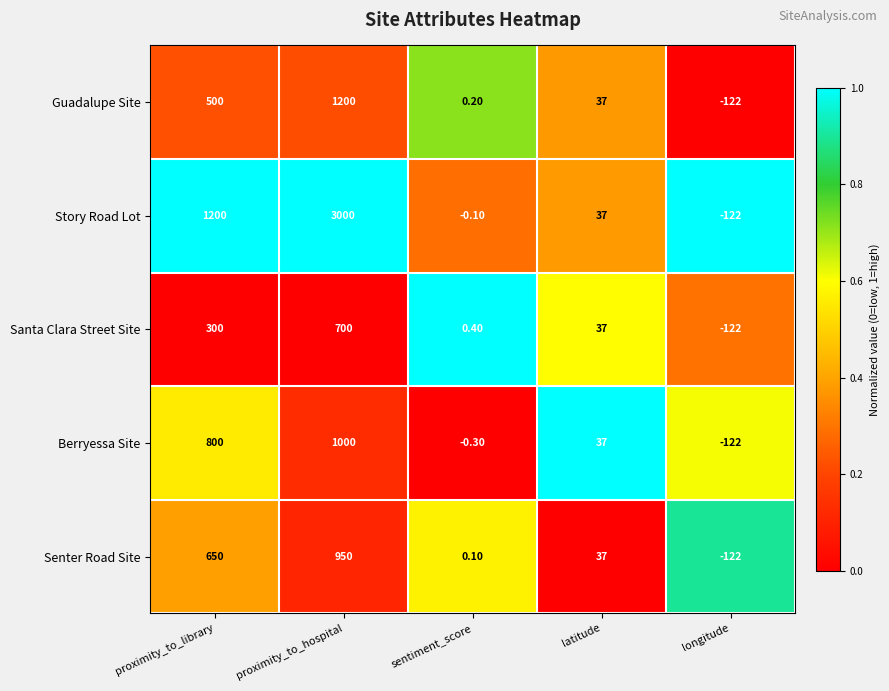

Which series changed the most between sentiment_score and latitude?

Berryessa Site